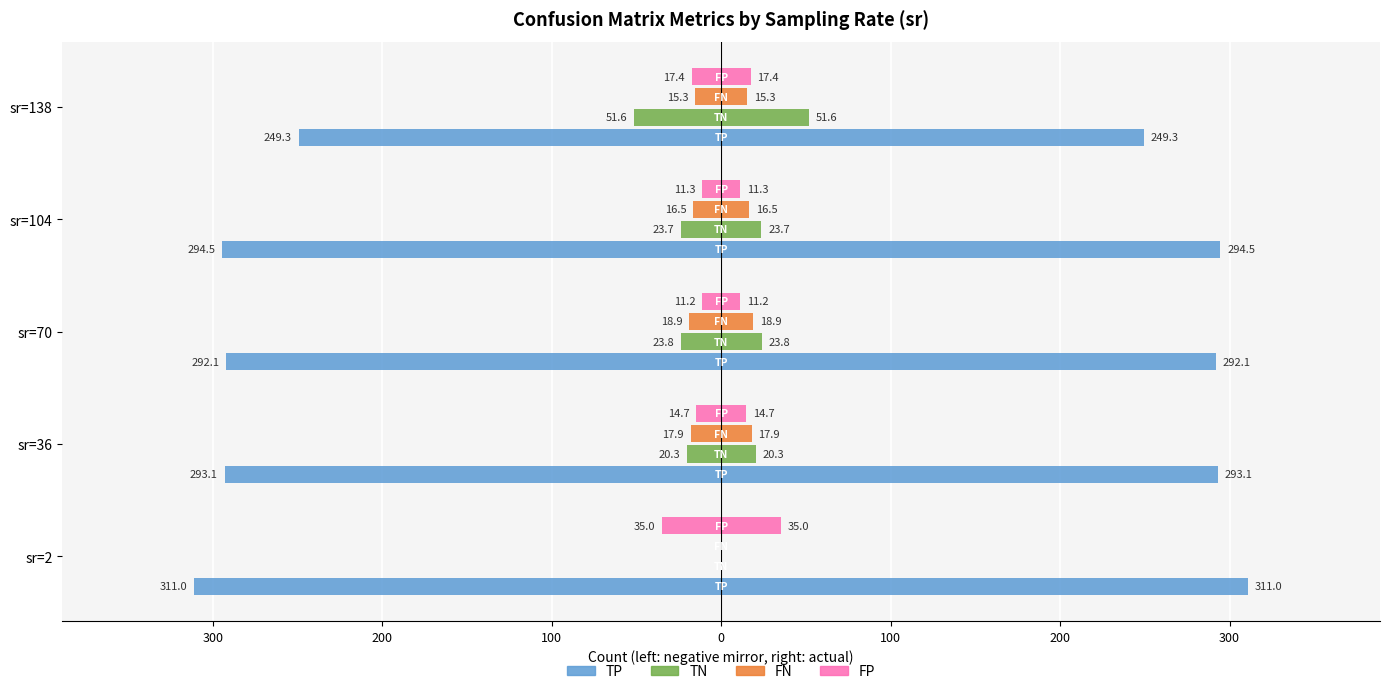

Which series has the largest range (max minus min)?

TP